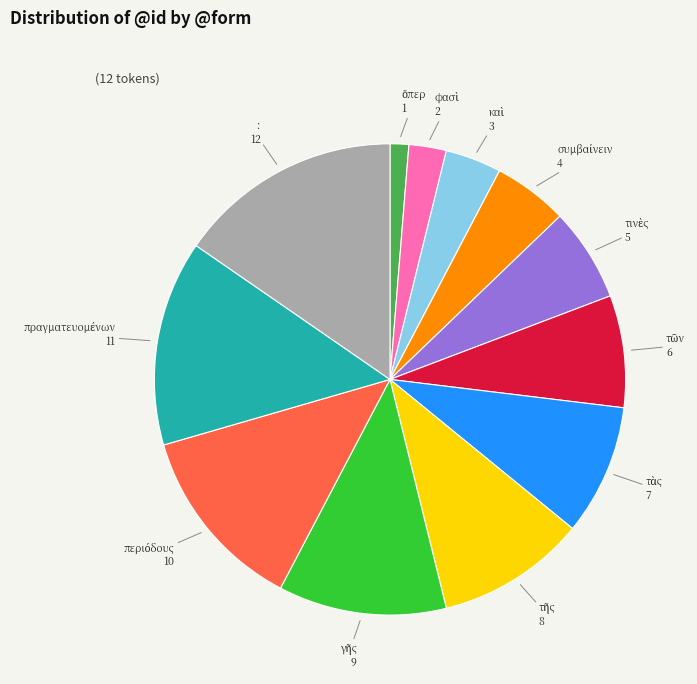

Is there a majority slice in this chart?

No